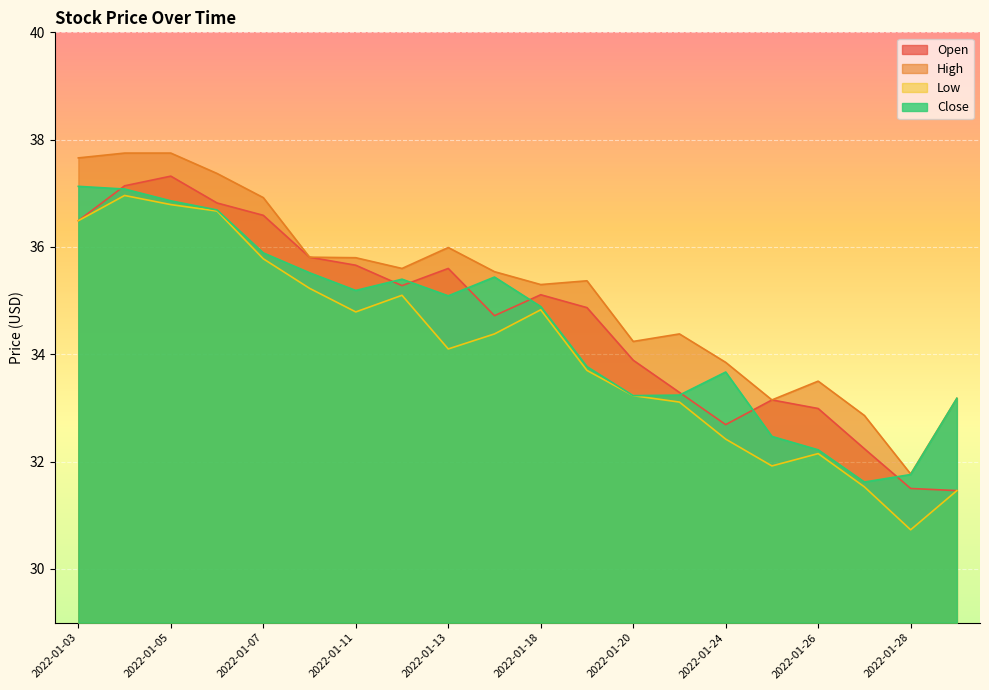

Reading left to right, extract all data points from this chart.

Open: 36.5	37.1	37.3	36.8	36.6	35.8	35.7	35.3	35.6	34.7	35.1	34.9	33.9	33.3	32.7	33.1	33.0	32.2	31.5	31.5
High: 37.7	37.8	37.8	37.4	36.9	35.8	35.8	35.6	36.0	35.5	35.3	35.4	34.2	34.4	33.9	33.1	33.5	32.9	31.8	33.2
Low: 36.5	37.0	36.8	36.7	35.8	35.2	34.8	35.1	34.1	34.4	34.8	33.7	33.2	33.1	32.4	31.9	32.1	31.5	30.7	31.5
Close: 37.1	37.1	36.9	36.7	35.9	35.5	35.2	35.4	35.1	35.4	34.9	33.8	33.2	33.2	33.7	32.5	32.2	31.6	31.8	33.2